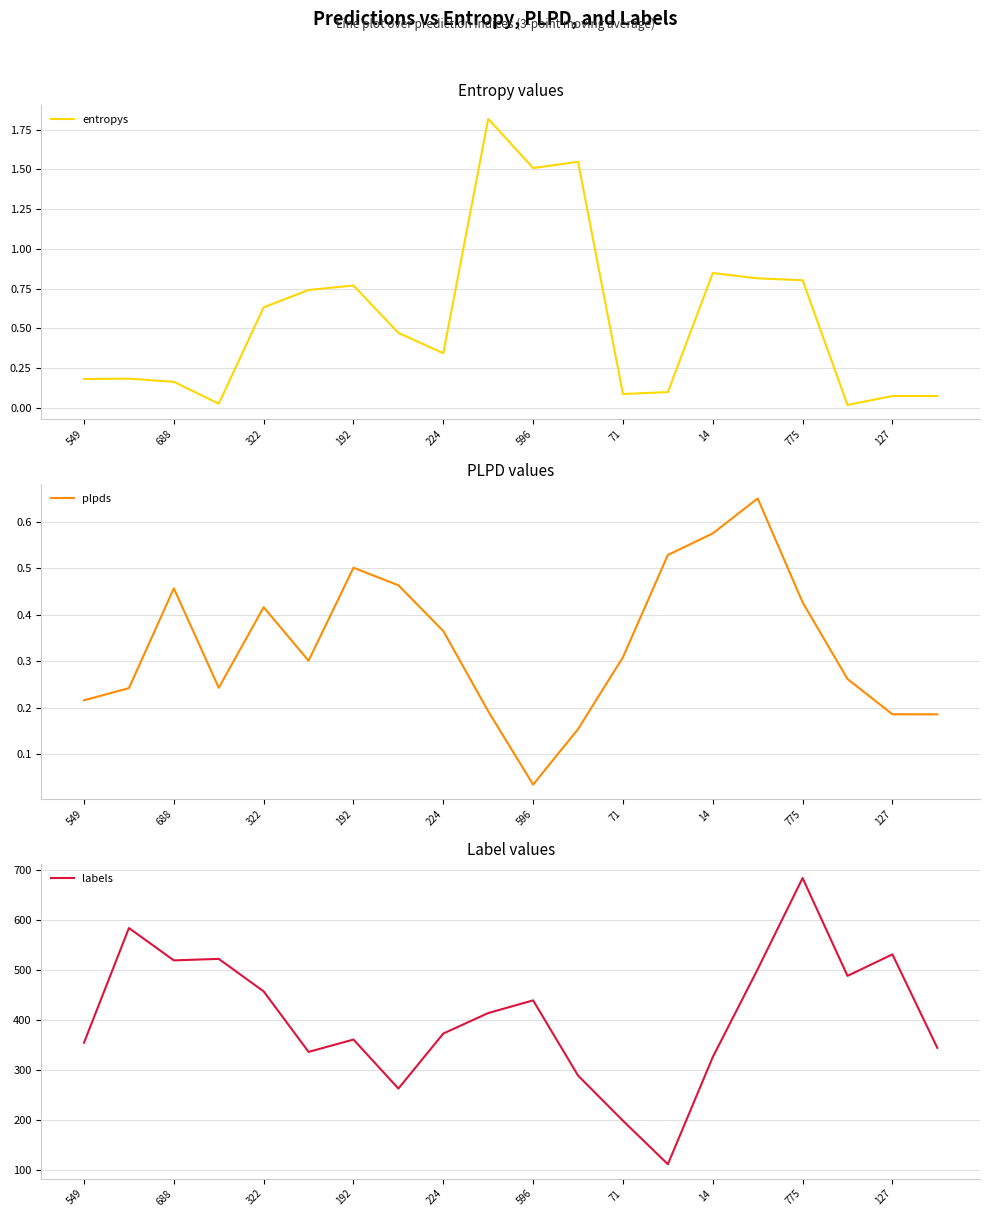

True or false: labels and entropys cross at least once.

False